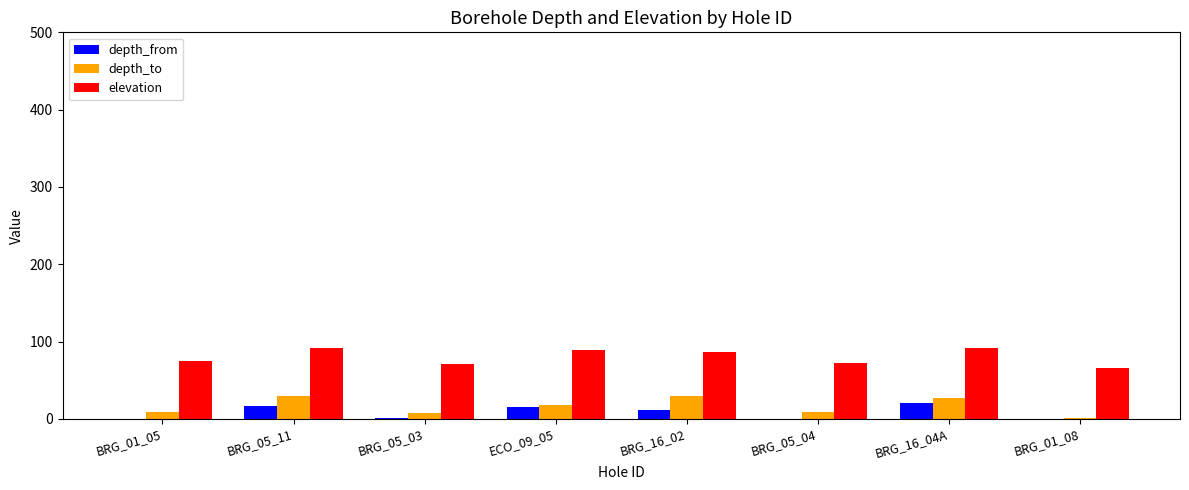

What is the sum of the depth_to values at BRG_16_04A and BRG_05_04?

36.2